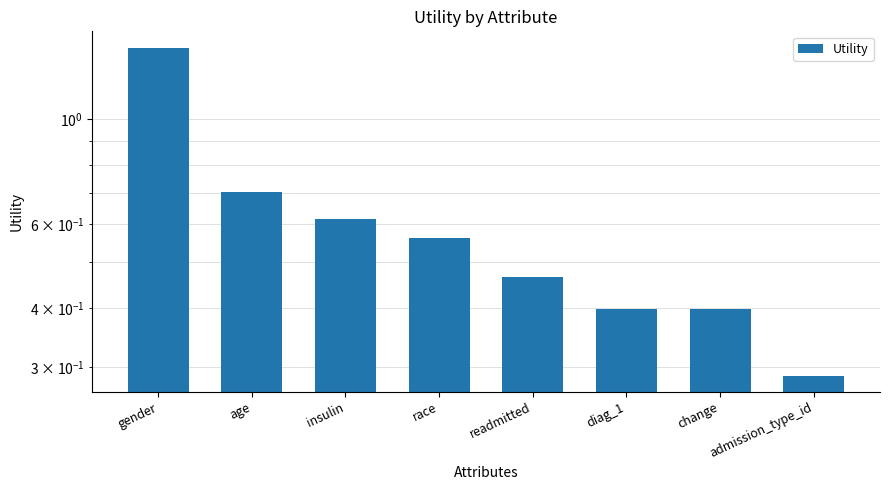

What is the label of the 8th bar from the right?

gender